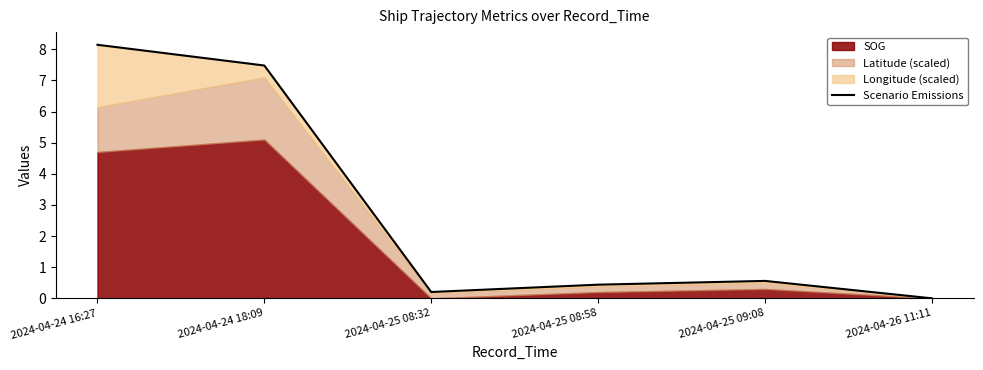

True or false: there are more than 1 points higher than both neighbors.

False